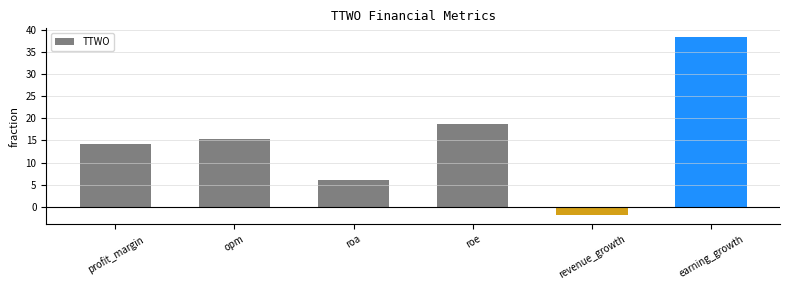

Approximately how many times larger is the value at earning_growth compared to roe?

2.1